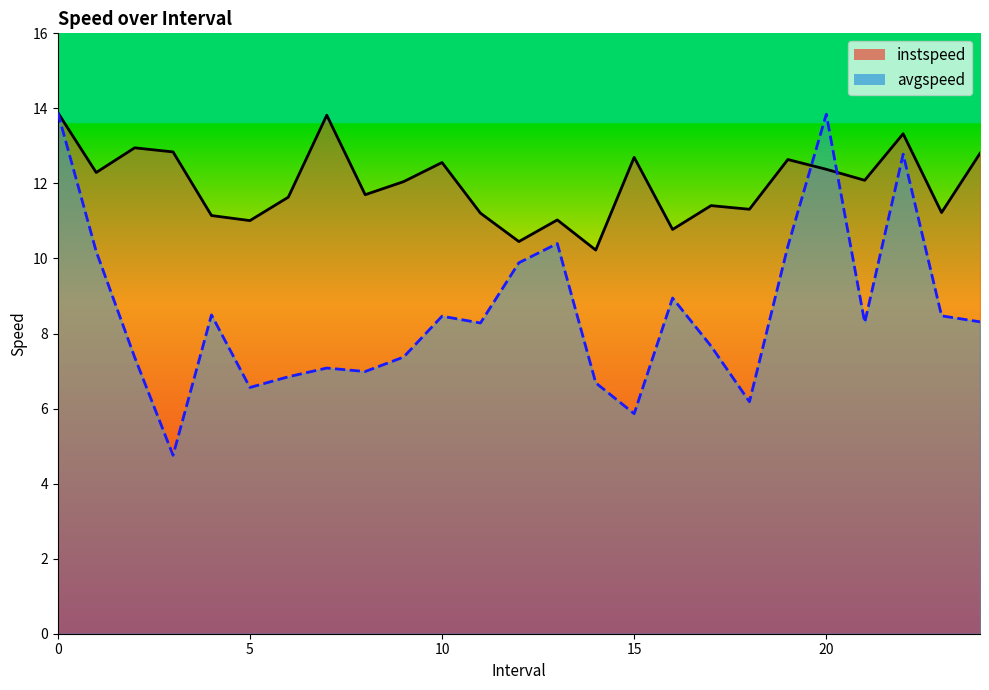

Reading left to right, transcribe all the data shown in this chart.

instspeed: 0=13.9	1.0=12.3	2.0=12.9	3.0=12.8	4.0=11.1	5.0=11.0	6.0=11.6	7.0=13.8	8.0=11.7	9.0=12.0	10.0=12.6	11.0=11.2	12.0=10.5	13.0=11.0	14.0=10.2	15.0=12.7	16.0=10.8	17.0=11.4	18.0=11.3	19.0=12.6	20.0=12.4	21.0=12.1	22.0=13.3	23.0=11.2	24.0=12.8
avgspeed: 0=13.9	1.0=10.2	2.0=7.4	3.0=4.8	4.0=8.5	5.0=6.6	6.0=6.8	7.0=7.1	8.0=7.0	9.0=7.4	10.0=8.5	11.0=8.3	12.0=9.9	13.0=10.4	14.0=6.7	15.0=5.9	16.0=8.9	17.0=7.7	18.0=6.2	19.0=10.3	20.0=13.8	21.0=8.3	22.0=12.8	23.0=8.5	24.0=8.3